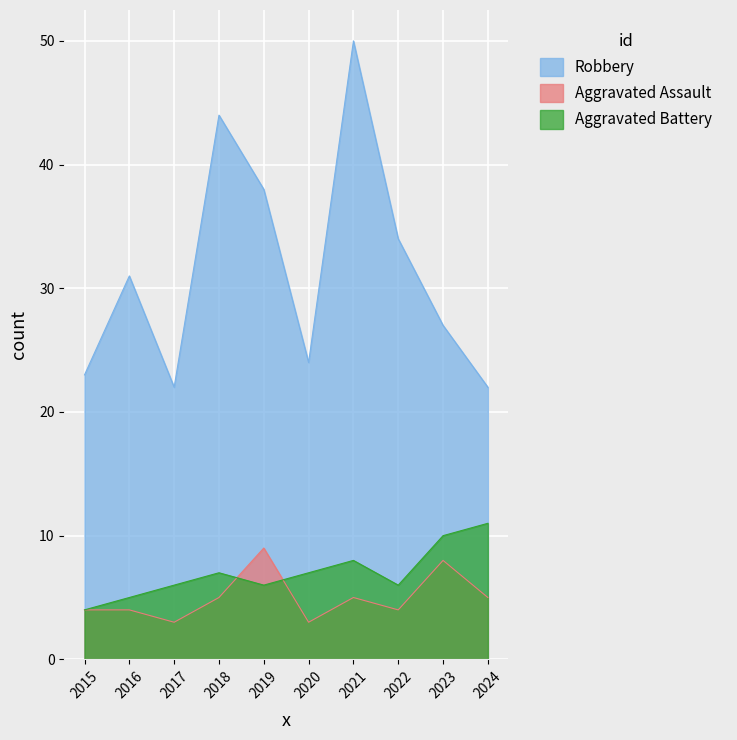

What is the sum of the Aggravated Battery values at 2020 and 2021?

15